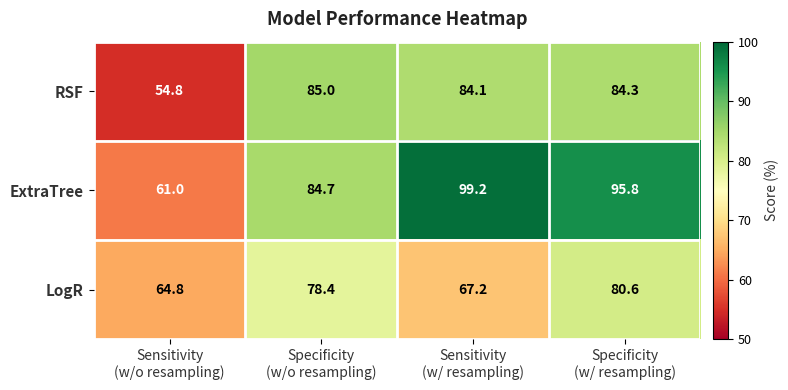

What is the difference between the second highest and second lowest values in the ExtraTree series?

11.1